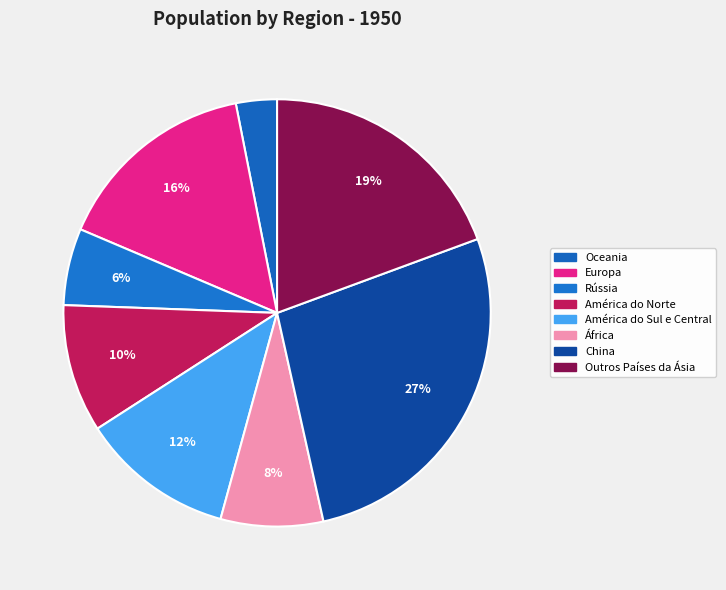

The Rússia slice represents 1% of the pie. True or false?

False